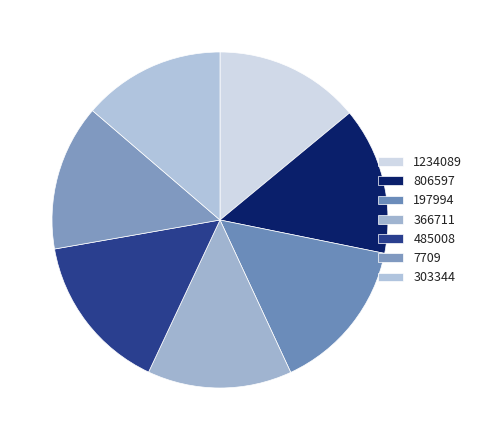

What percentage is the 806597 slice, to the nearest percent?

14%